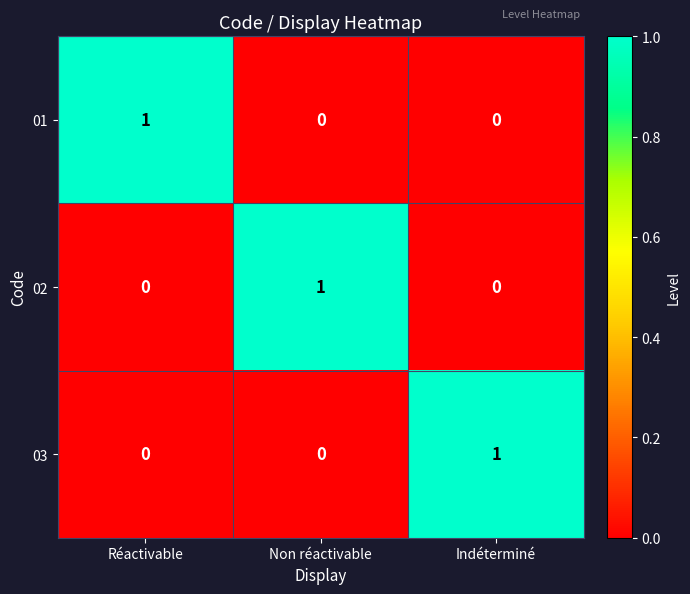

What is the total value across all series at Indéterminé?

1